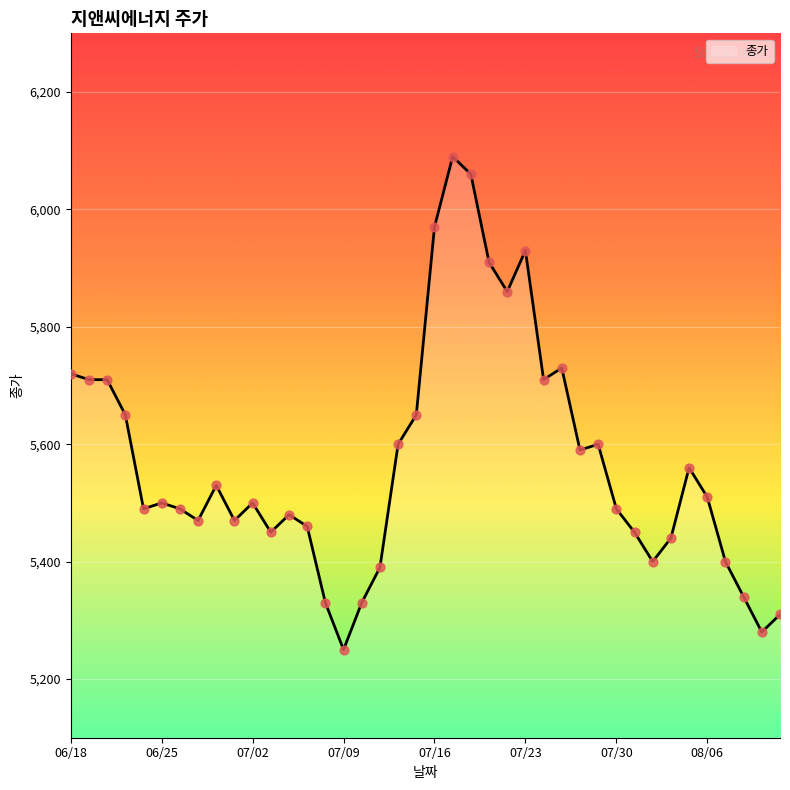

What is the minimum value shown in the chart?

5250